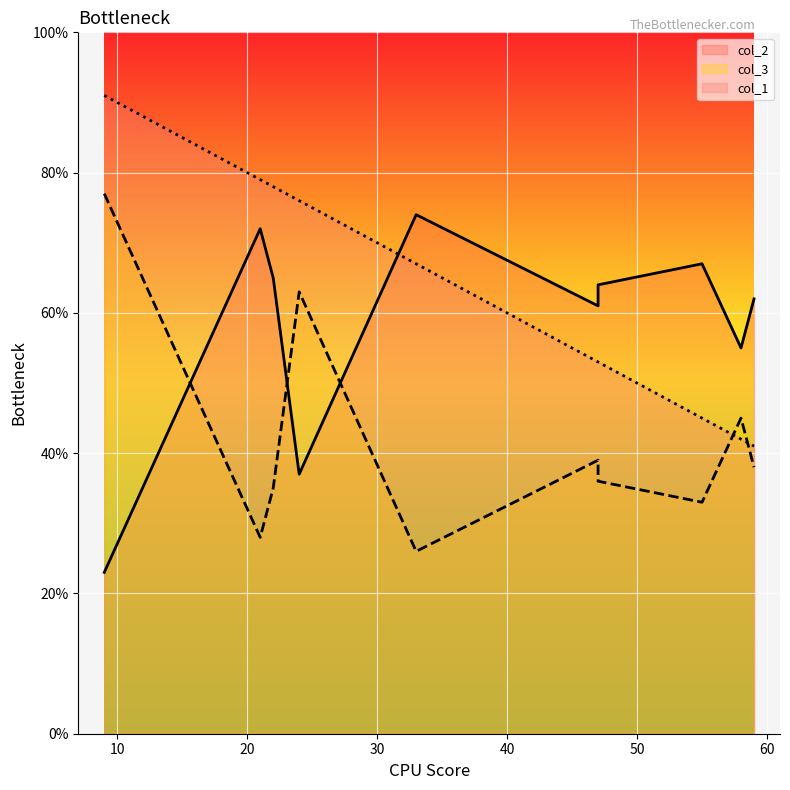

Which has a higher value, 47 or 24?

47